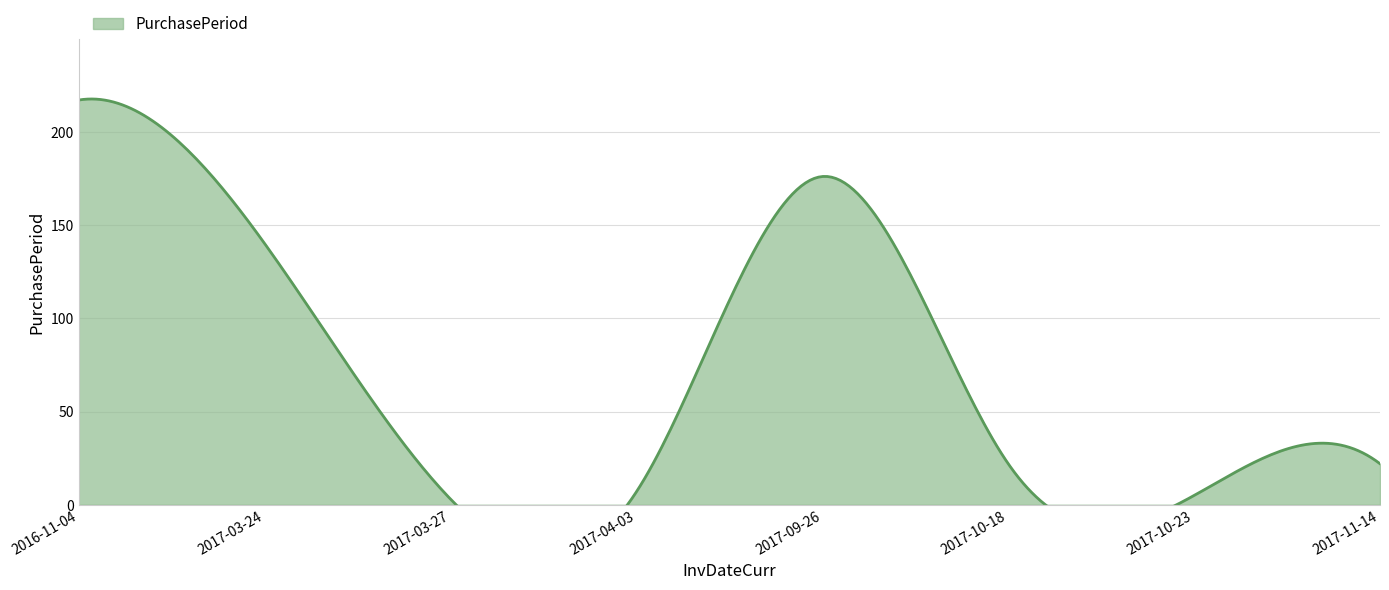

What is the label of the 2nd point from the right?

2017-10-23